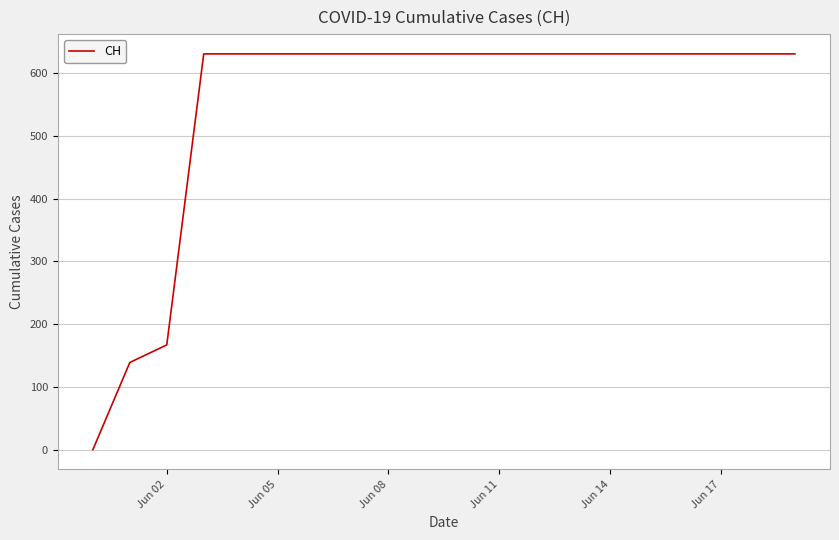

What is the greatest value displayed?

631